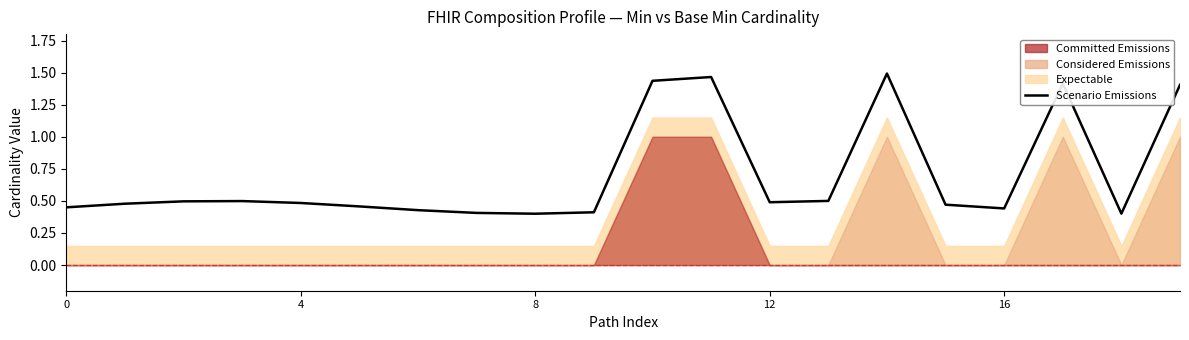

Where is the data nearest to the value 0?

8